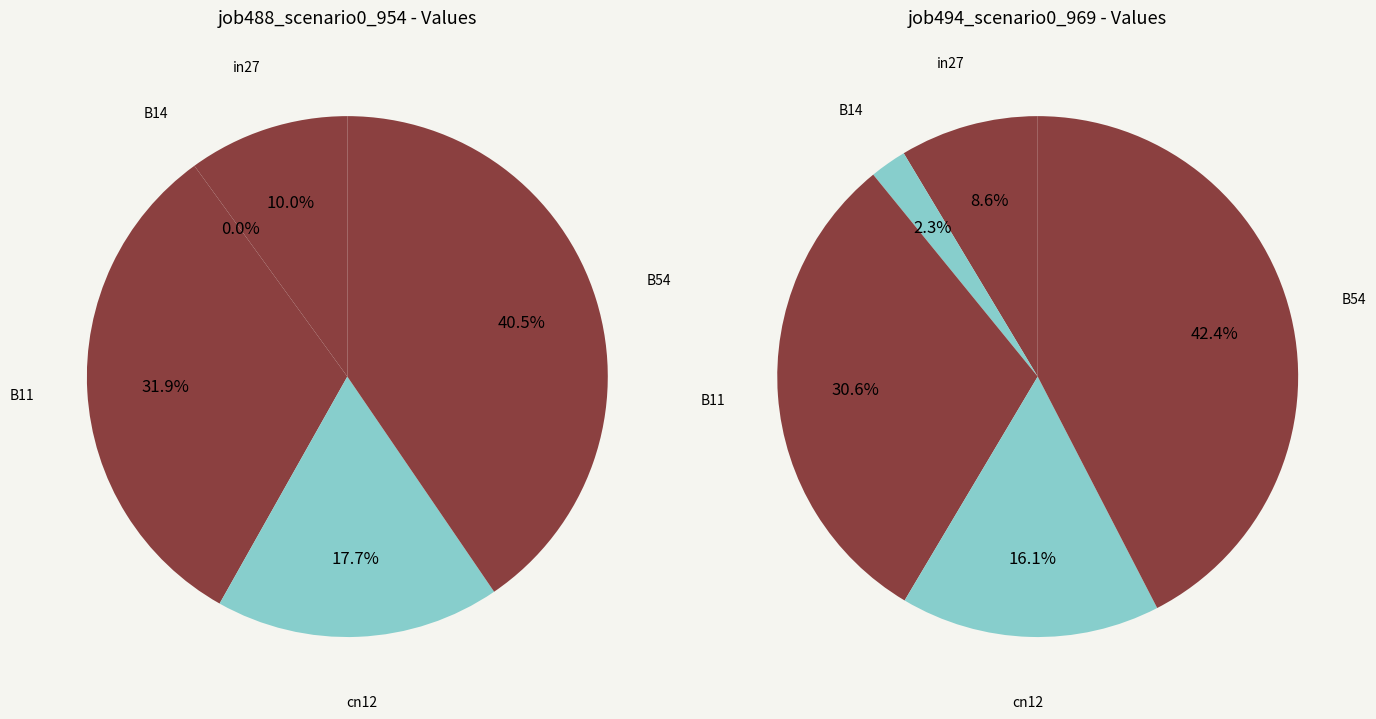

The B11 slice represents 31% of the pie. True or false?

True